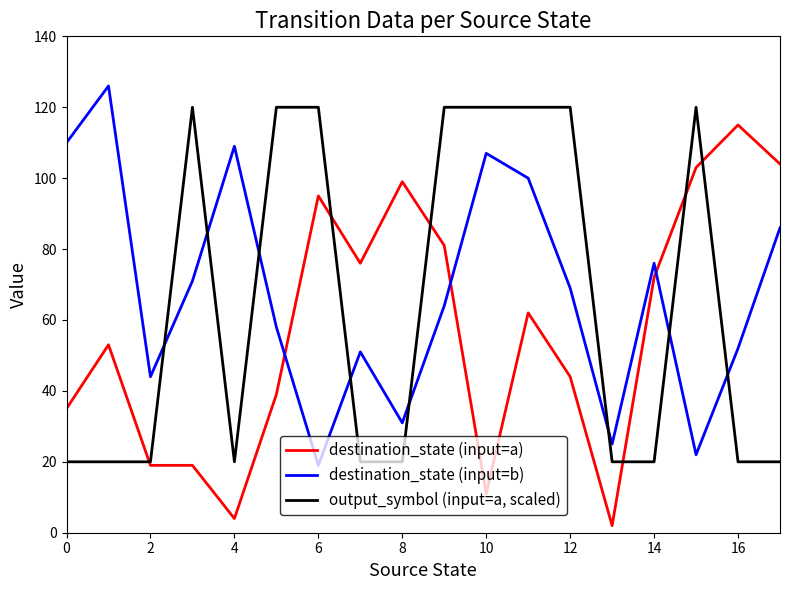

Reading left to right, extract all data points from this chart.

destination_state (input=a): 35	53	19	19	4	39	95	76	99	81	11	62	44	2	72	103	115	104
destination_state (input=b): 110	126	44	71	109	58	19	51	31	64	107	100	69	25	76	22	52	86
output_symbol (input=a, scaled): 20	20	20	120	20	120	120	20	20	120	120	120	120	20	20	120	20	20